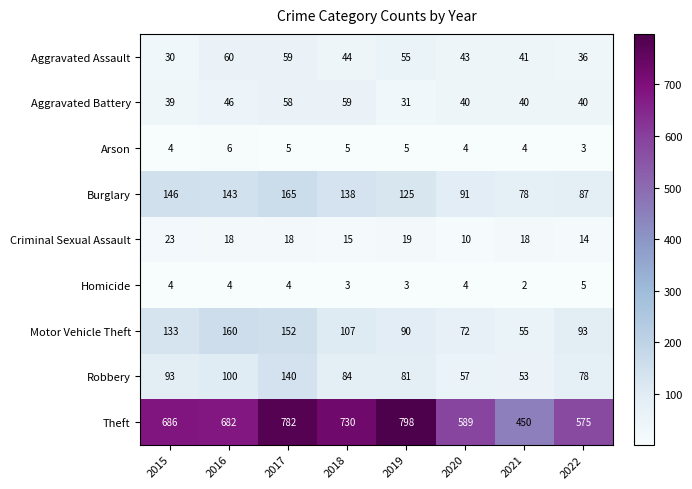

At which category is the sum across all series the highest?

2017